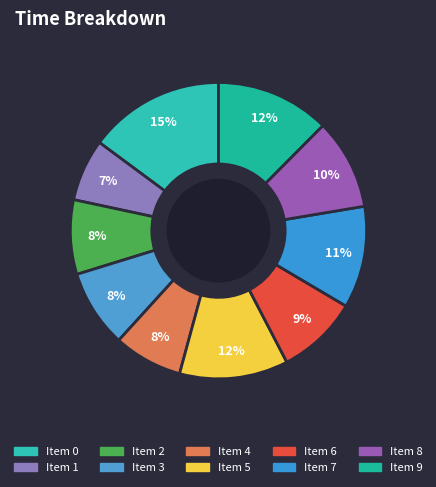

How many slices are in this pie chart?

10